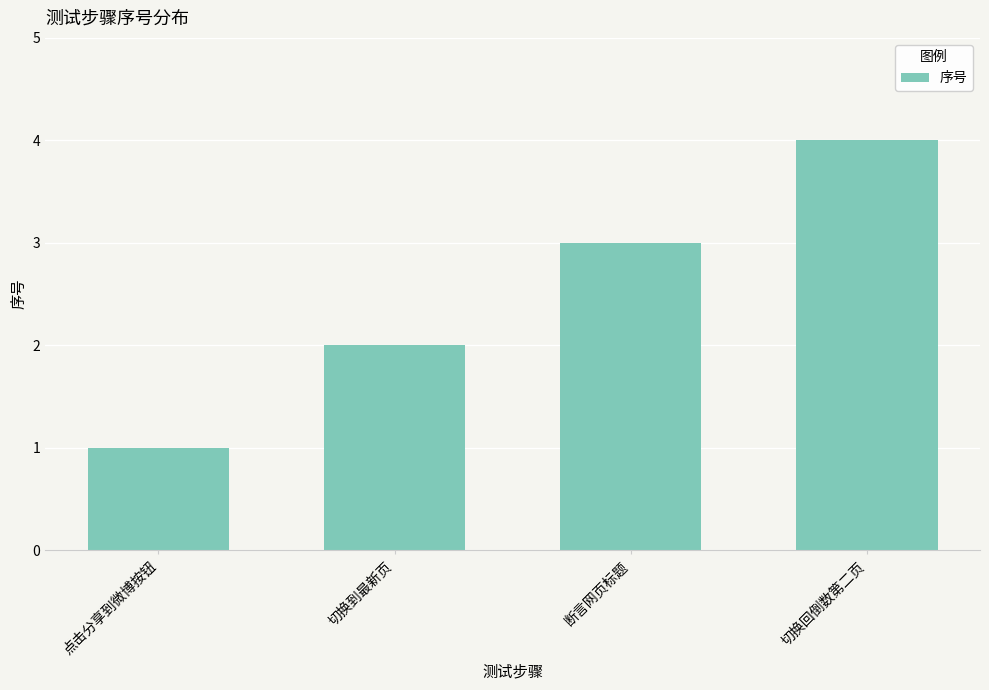

Reading right to left, extract all data points from this chart.

切换回倒数第二页=4	断言网页标题=3	切换到最新页=2	点击分享到微博按钮=1